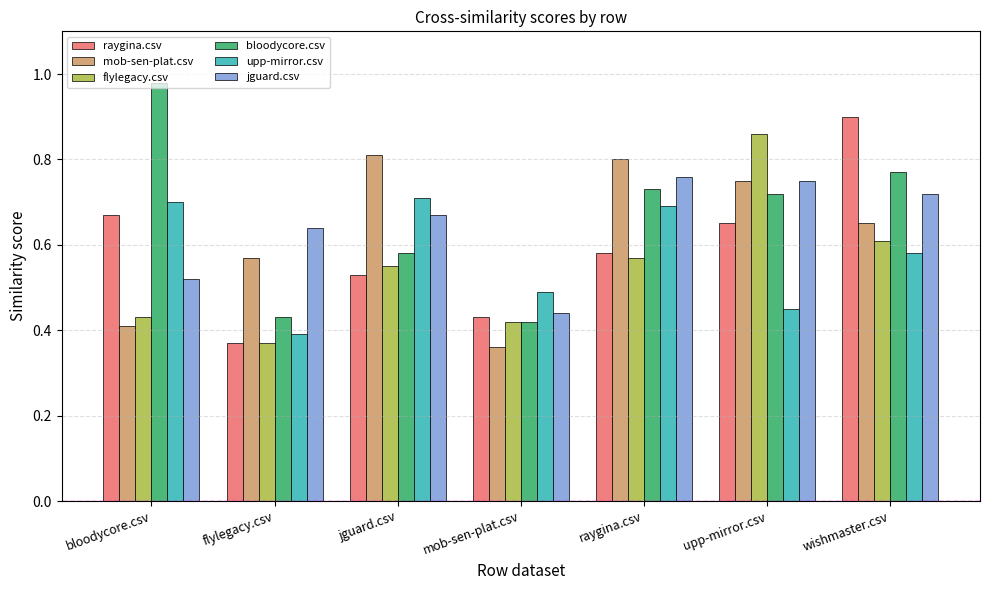

What is the difference between the maximum and minimum values in the jguard.csv series?

0.3